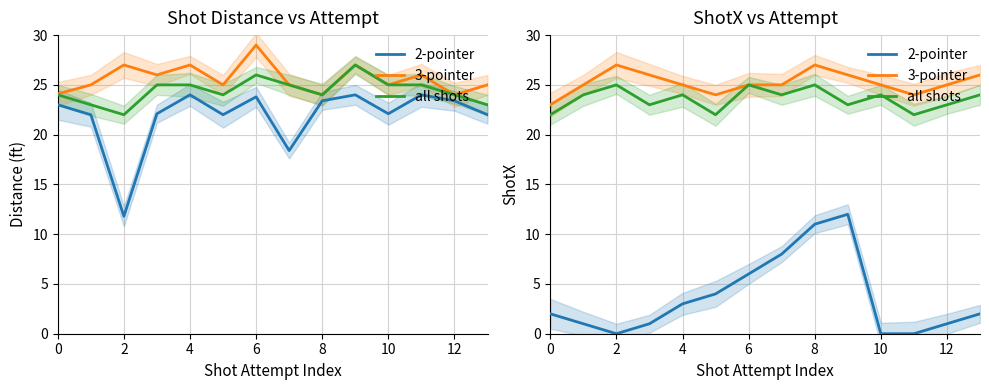

What is the difference between the second highest and minimum values in the all shots series?

3